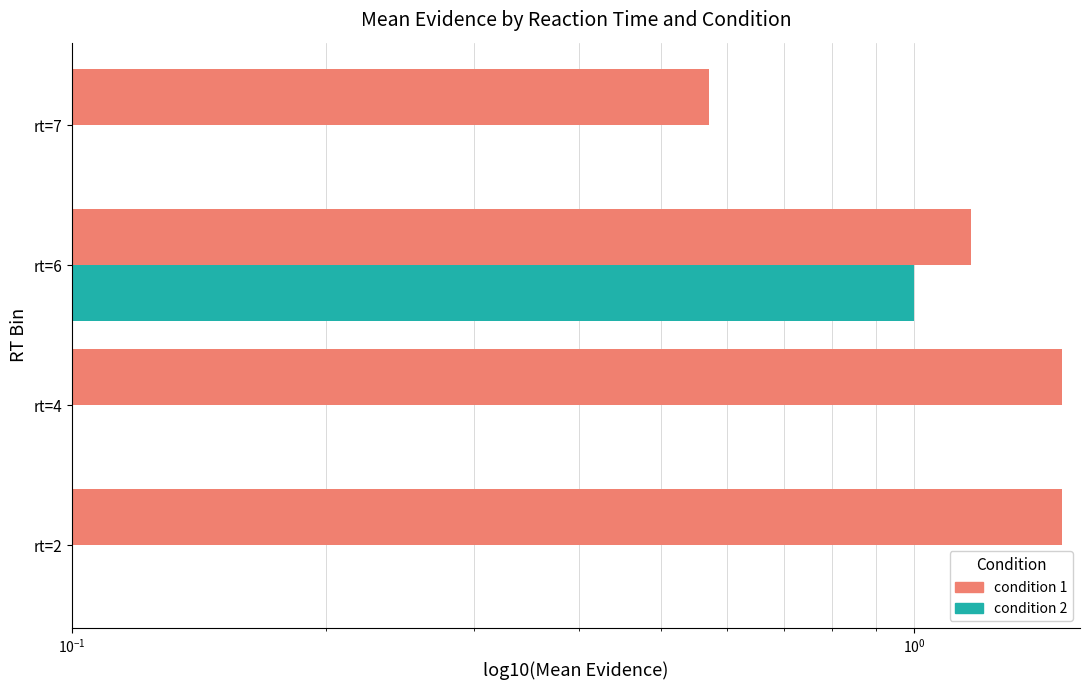

Does the chart contain stacked bars?

No